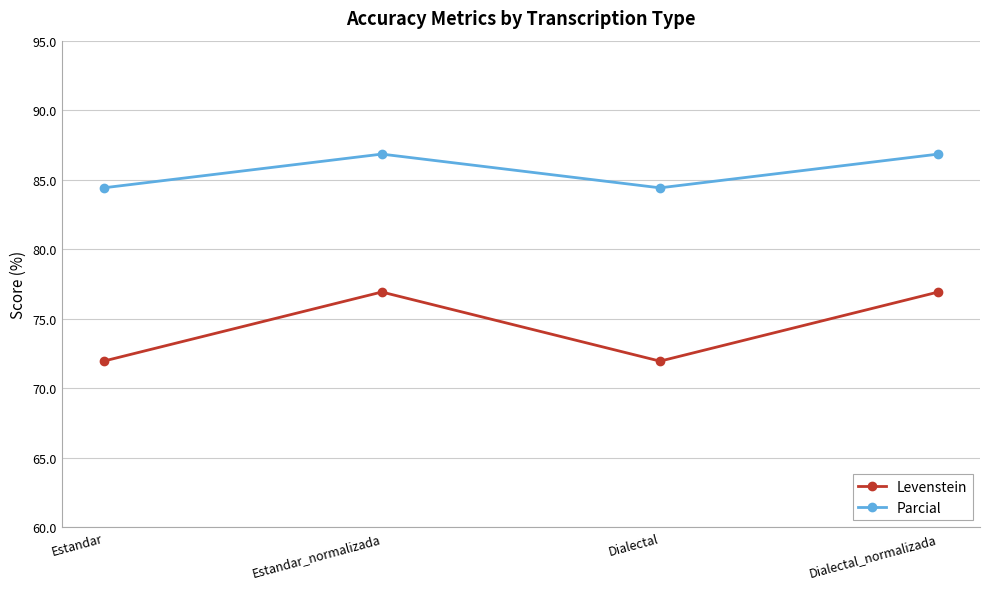

List the series in order of their overall mean, lowest first.

Levenstein, Parcial